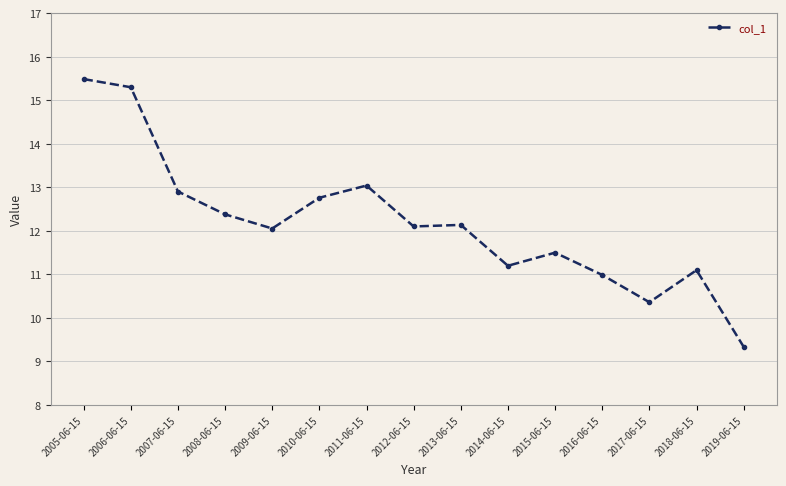

What position from the left is 2012-06-15?

8